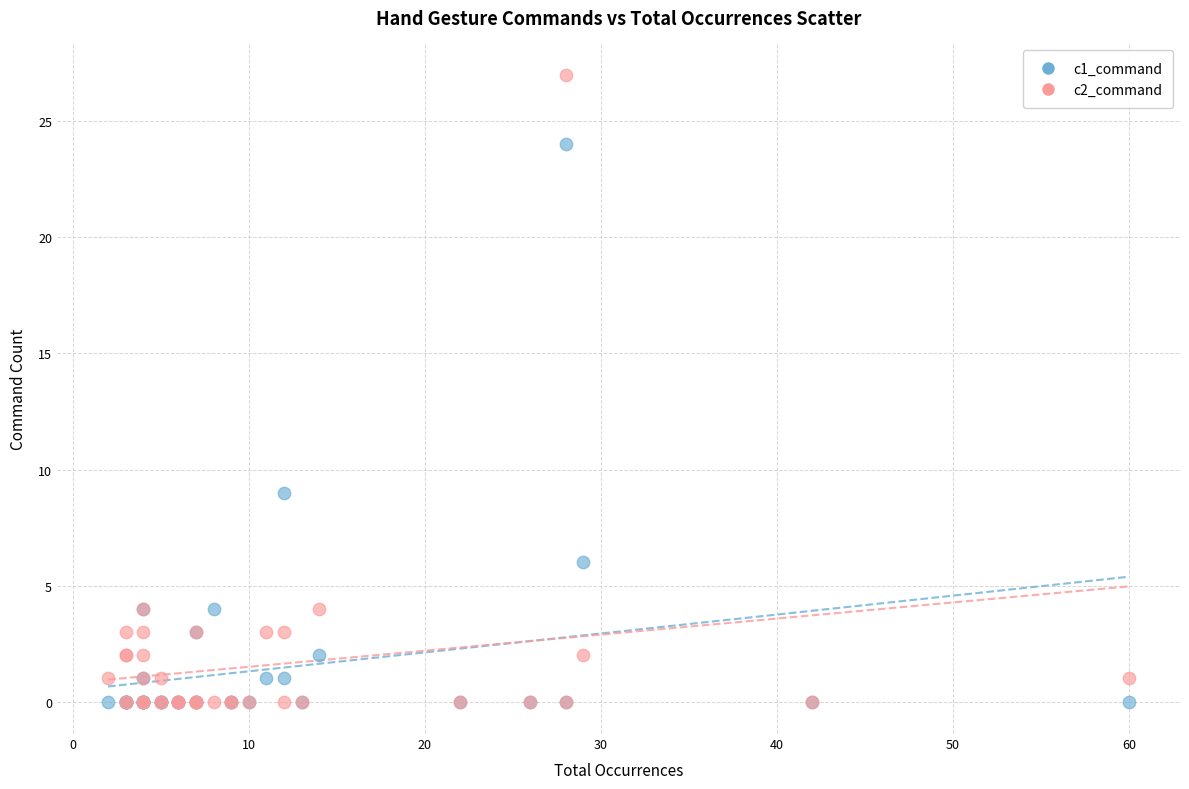

Across all series, what Y value is closest to 13?

9